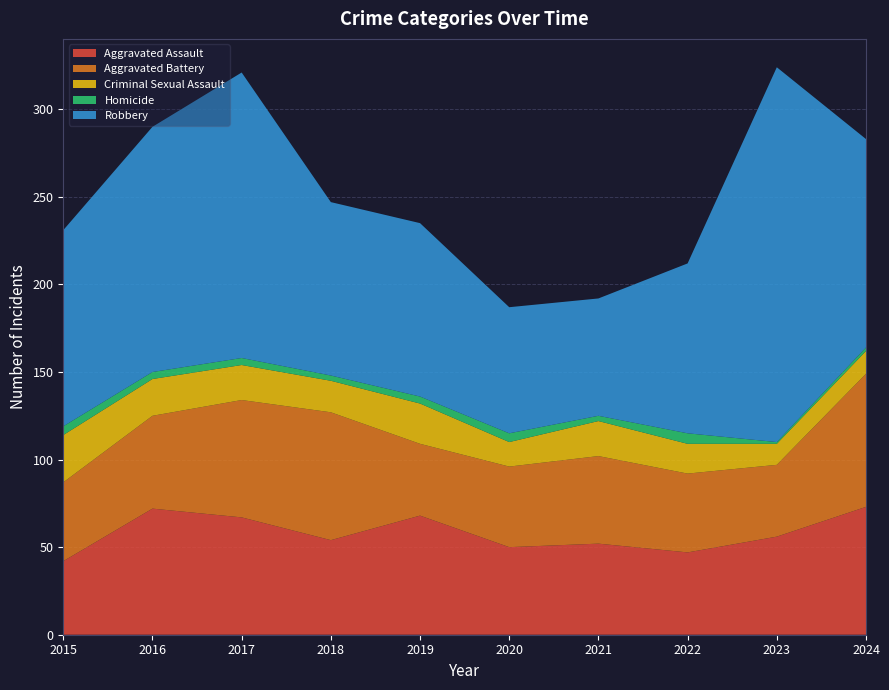

Reading left to right, list all the values displayed in this chart.

Aggravated Assault: 2015=42	2016=72	2017=67	2018=54	2019=68	2020=50	2021=52	2022=47	2023=56	2024=73
Aggravated Battery: 2015=45	2016=53	2017=67	2018=73	2019=41	2020=46	2021=50	2022=45	2023=41	2024=76
Criminal Sexual Assault: 2015=27	2016=21	2017=20	2018=18	2019=23	2020=14	2021=20	2022=17	2023=12	2024=13
Homicide: 2015=5	2016=4	2017=4	2018=3	2019=4	2020=5	2021=3	2022=6	2023=1	2024=2
Robbery: 2015=112	2016=140	2017=163	2018=99	2019=99	2020=72	2021=67	2022=97	2023=214	2024=119